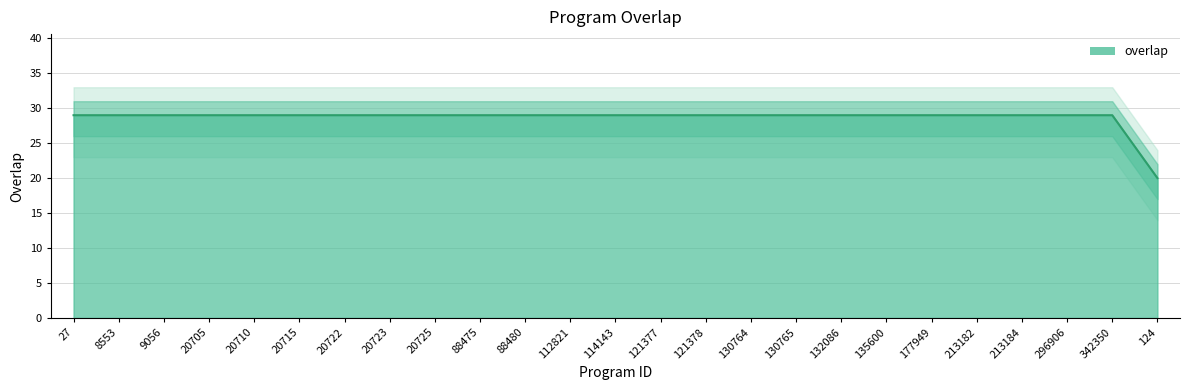

The value at 88480 is 29. True or false?

True